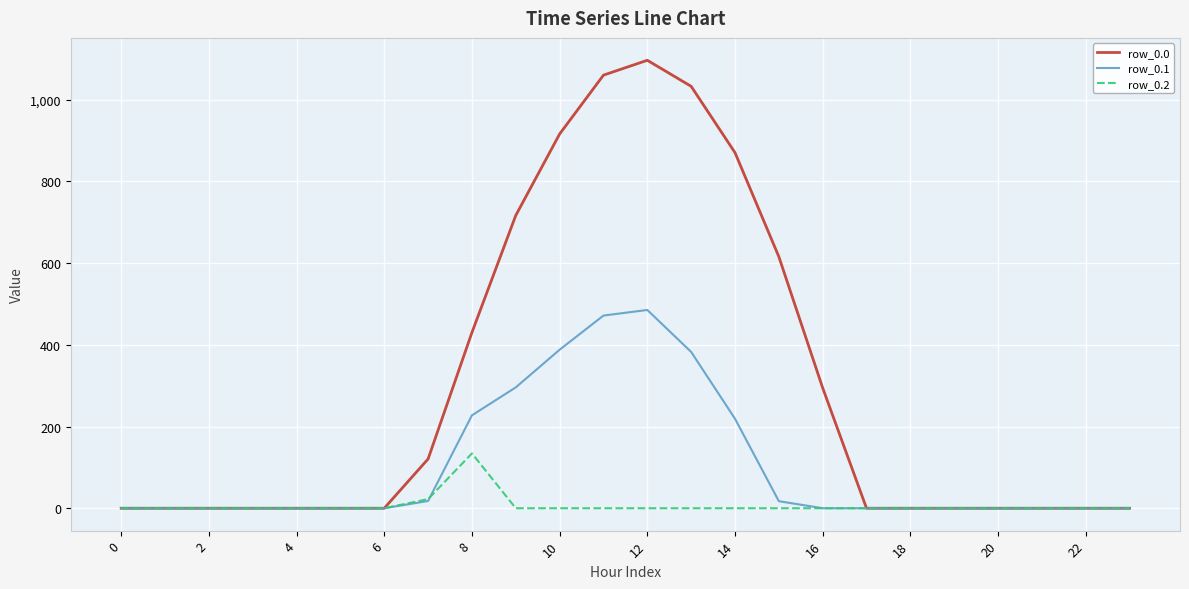

Which series has the largest range (max minus min)?

row_0.0